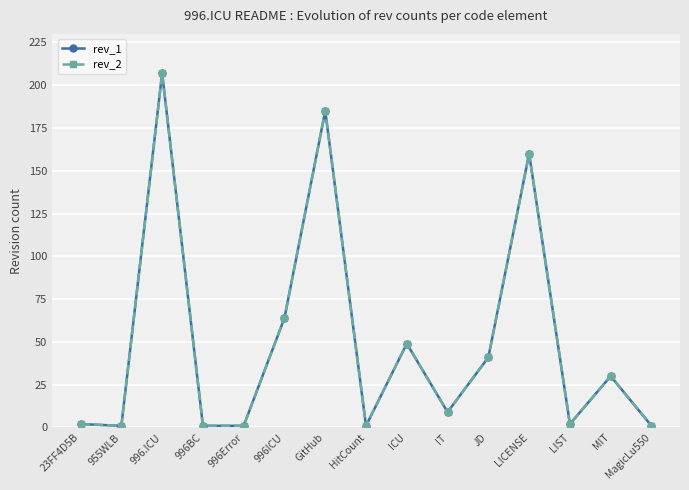

Where is the first local minimum for rev_1?

955WLB